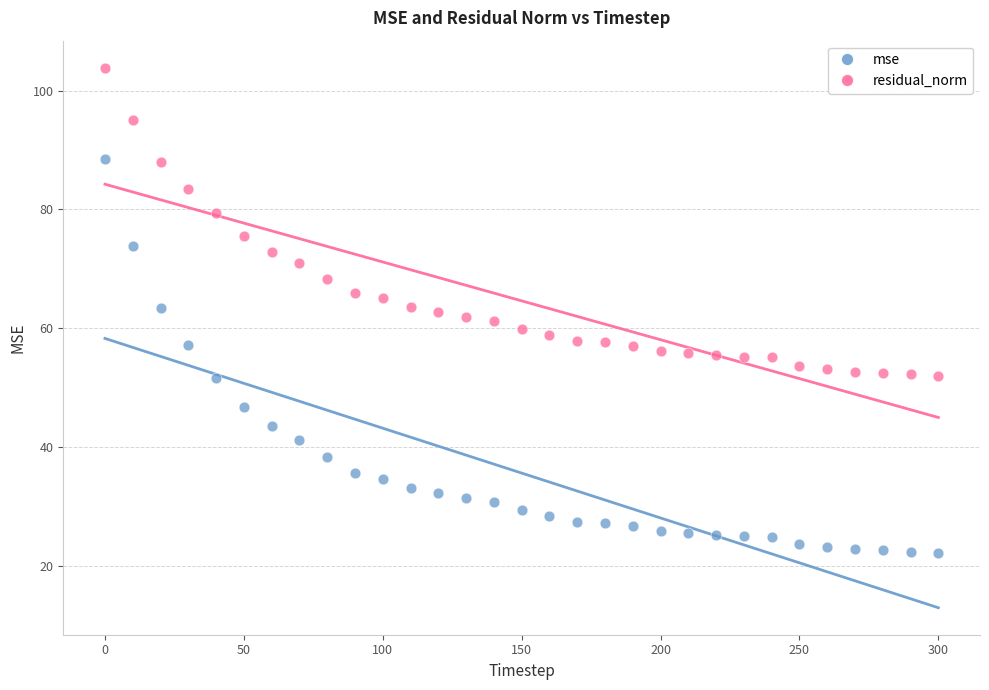

Which series reaches the maximum Y coordinate?

residual_norm